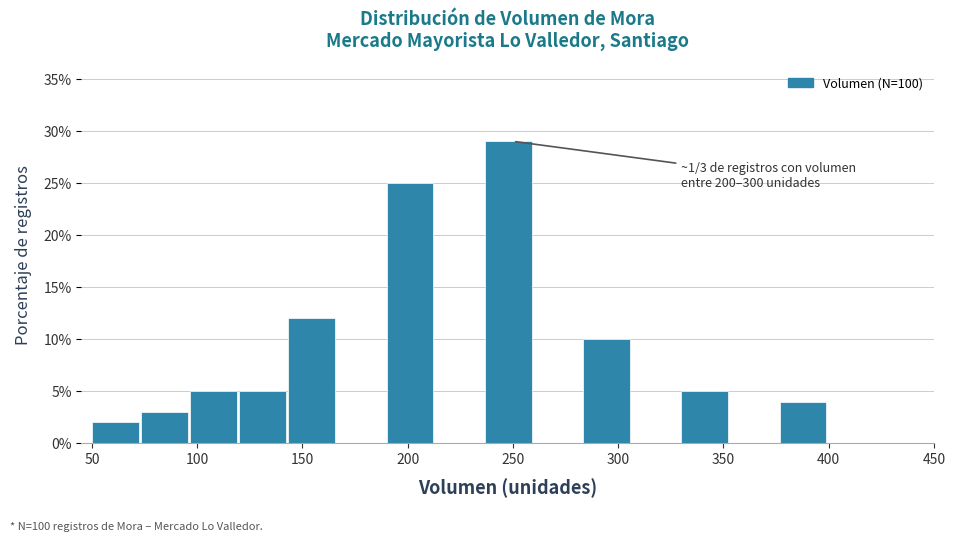

Which range on the x-axis has the tallest bar?

235 to 260